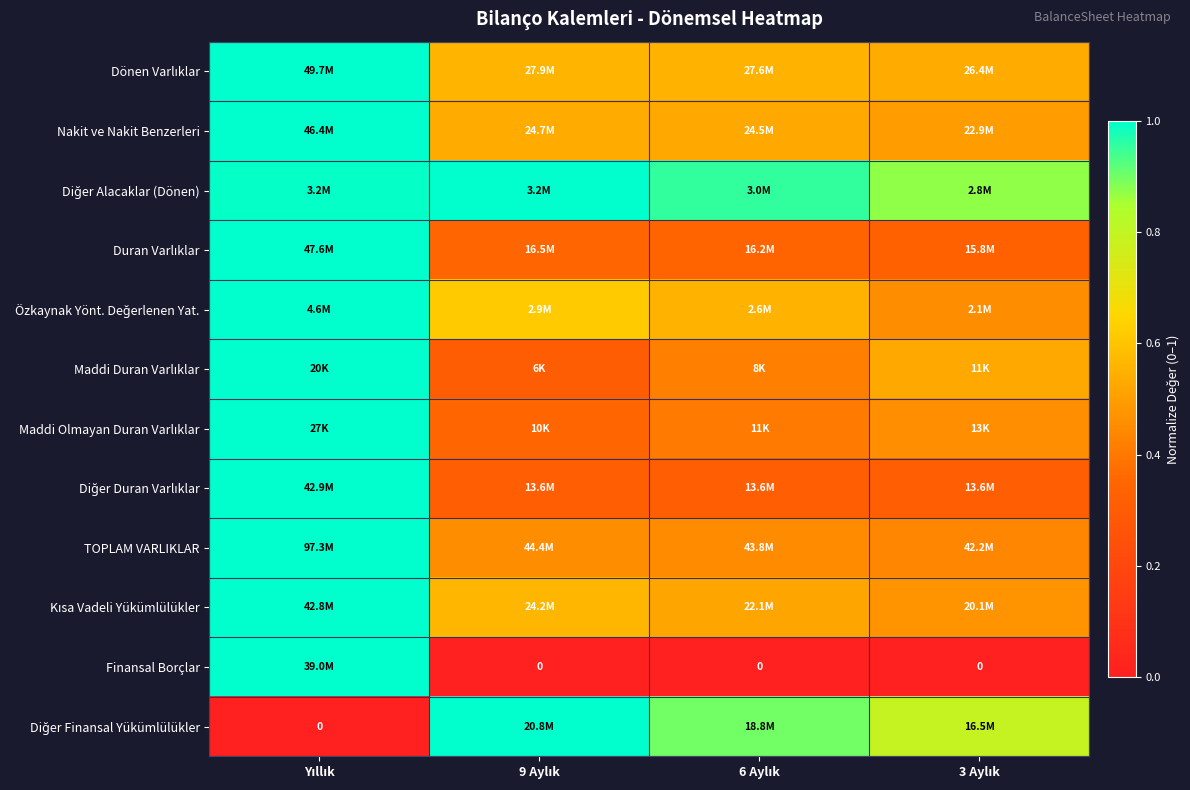

What is the spread (max minus min) of values at Yıllık?

1.0